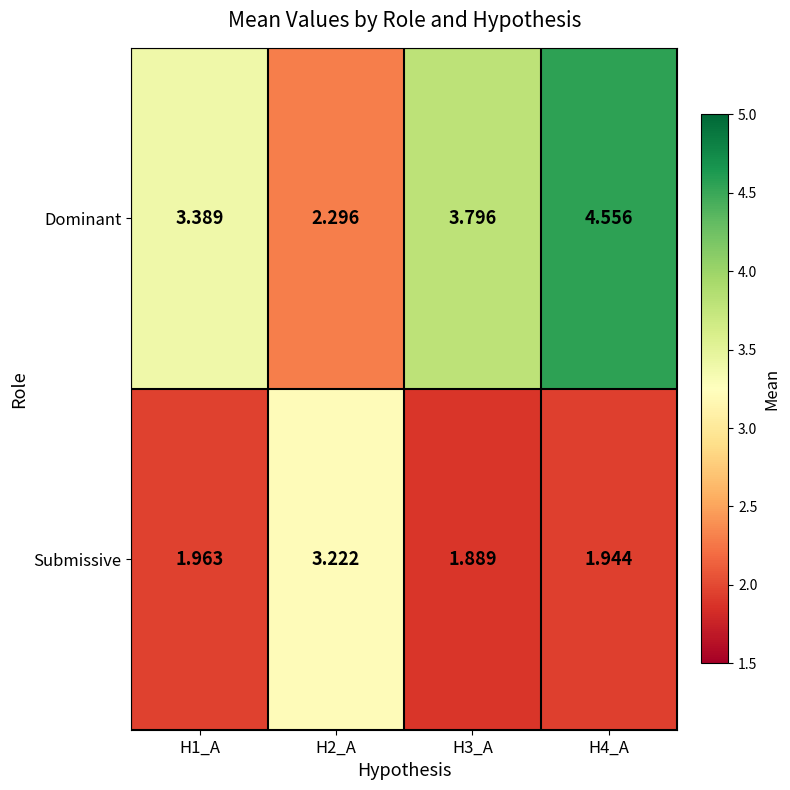

Rank the series by their average value, from highest to lowest.

Dominant, Submissive